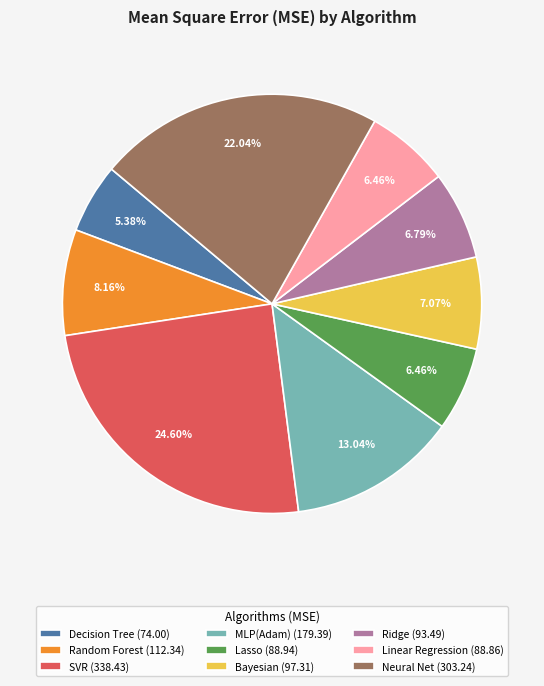

Is there a majority slice in this chart?

No